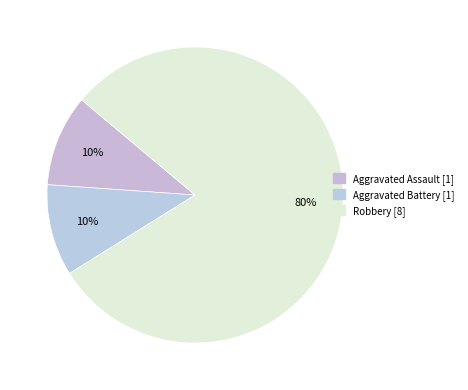

To the nearest percent, what is the average slice percentage?

33%